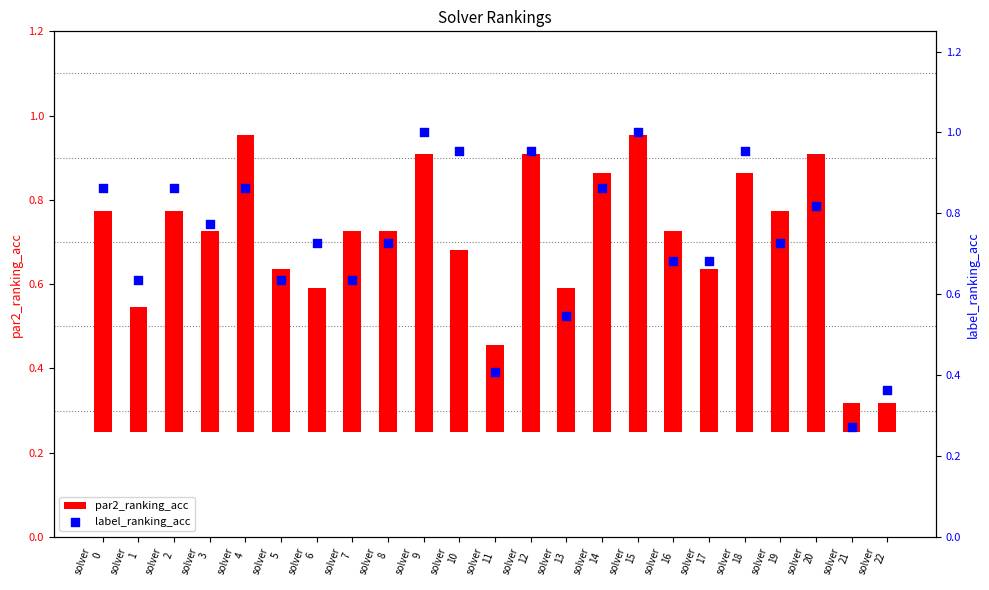

Which series contains the lowest Y value?

par2_ranking_acc